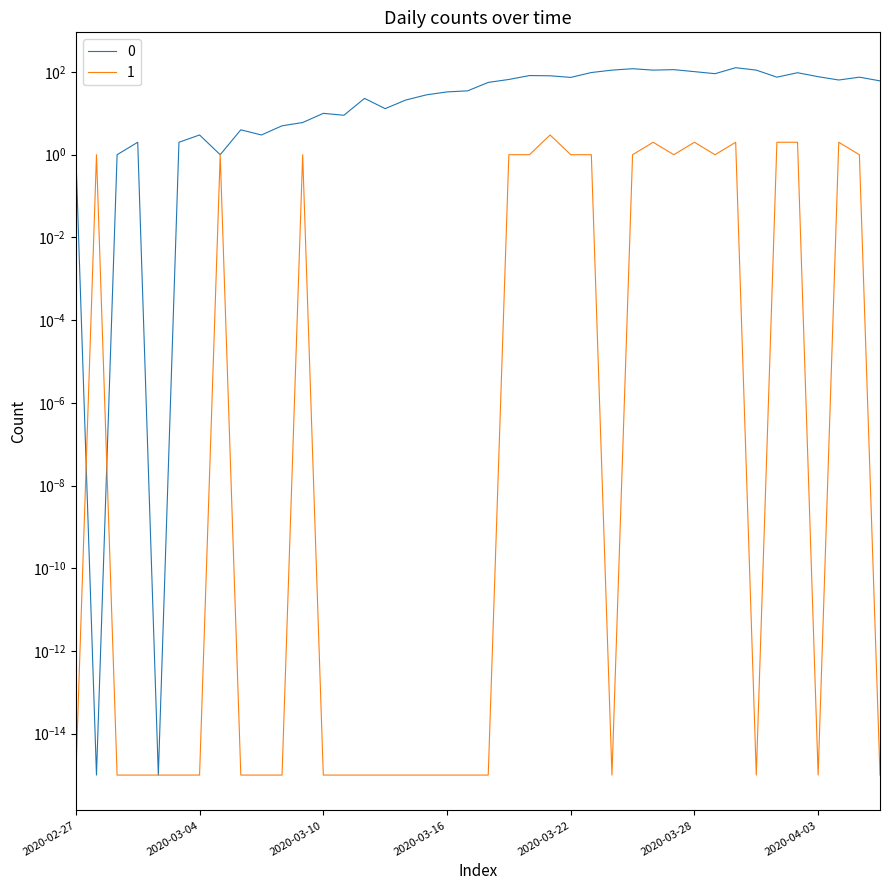

Does the chart have visible grid lines?

No